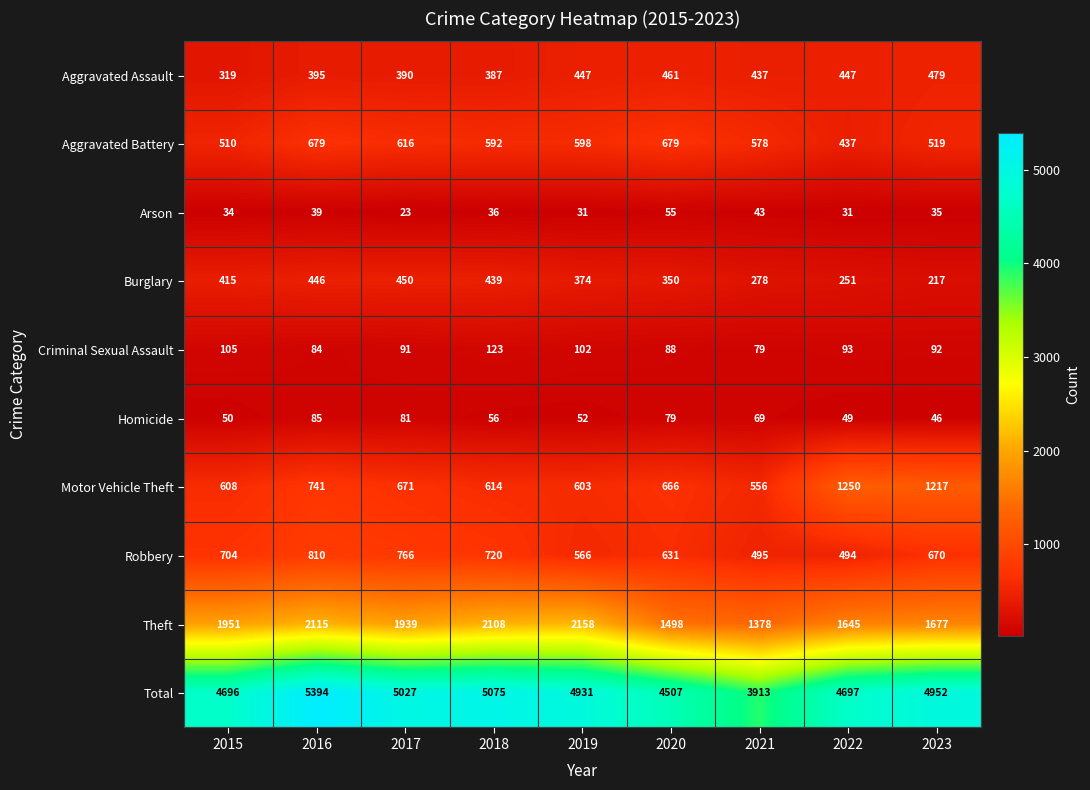

The value of Arson at 2015 is 34. True or false?

True